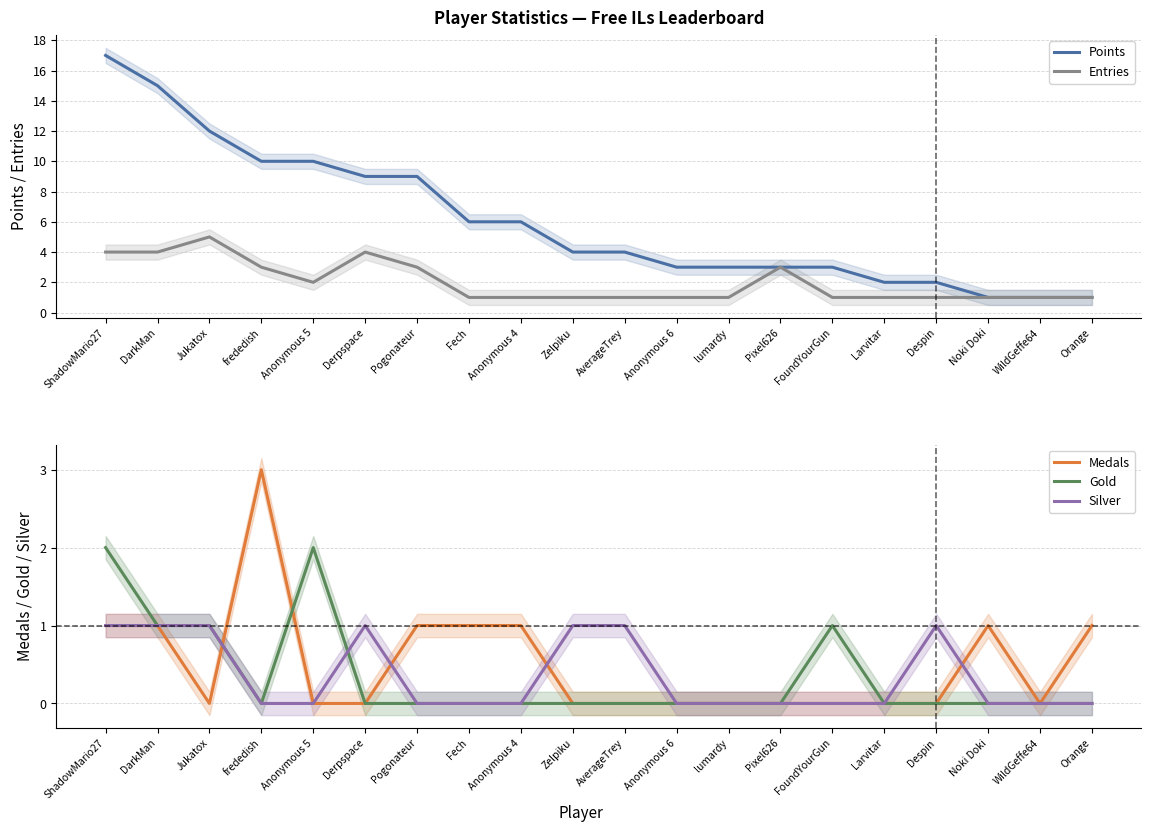

Is the value of Gold at Pixel626 greater than the value of Silver at AverageTrey?

No